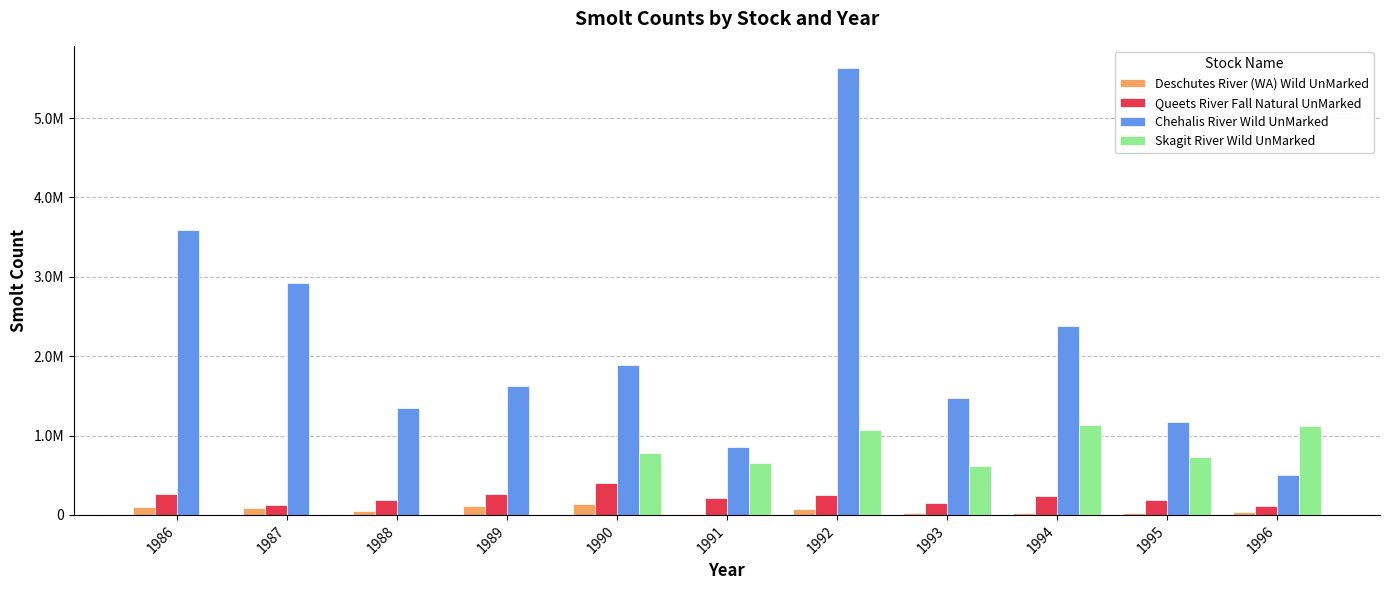

What is the difference between the second highest and minimum values in the Skagit River Wild UnMarked series?

1124504